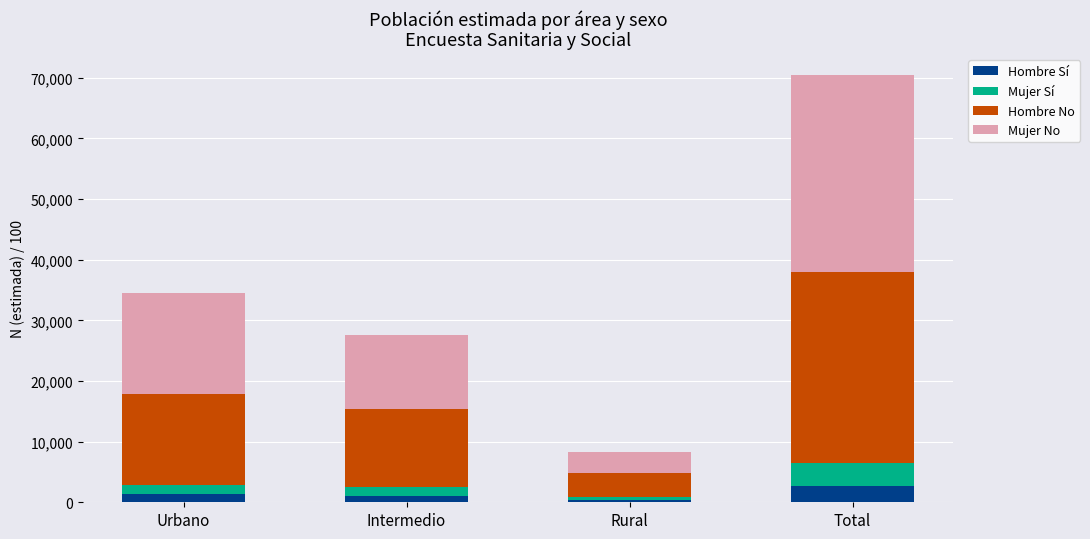

How many values in the Hombre Sí series are below 1397?

2